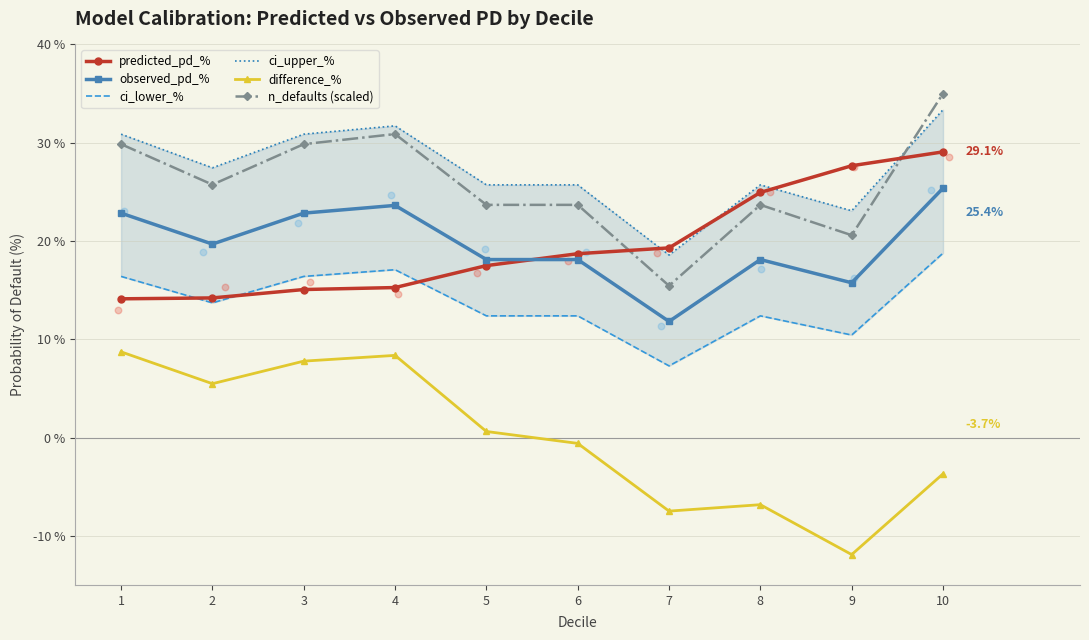

Which series has the largest Y range (max minus min)?

difference_%